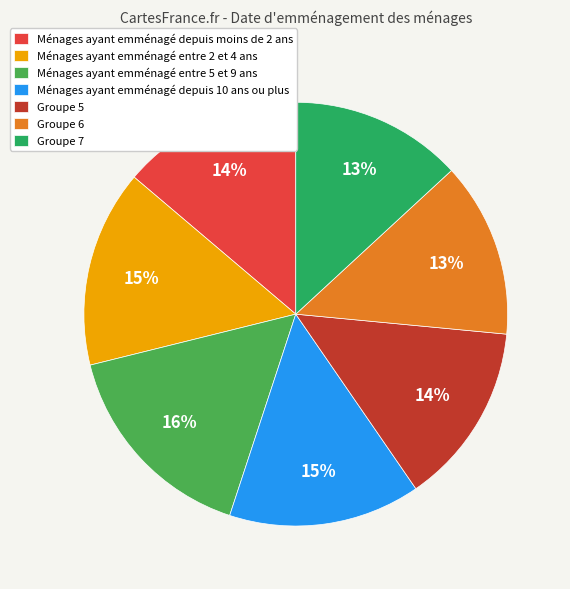

Does any single category account for the majority?

No